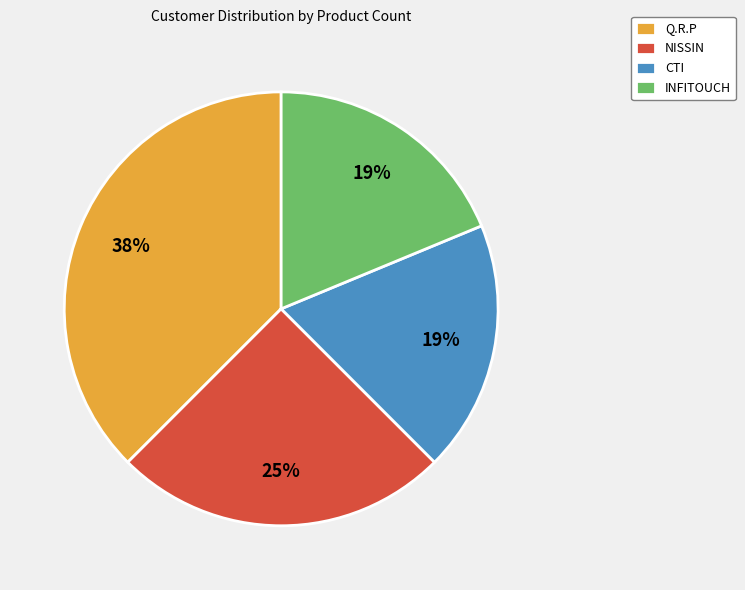

To the nearest percent, what percentage of the pie is CTI?

19%